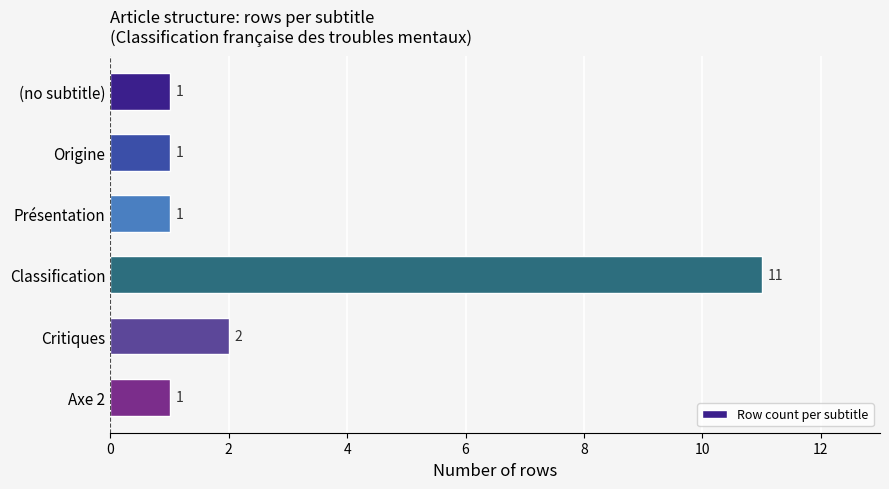

What is the sum of all values?

17